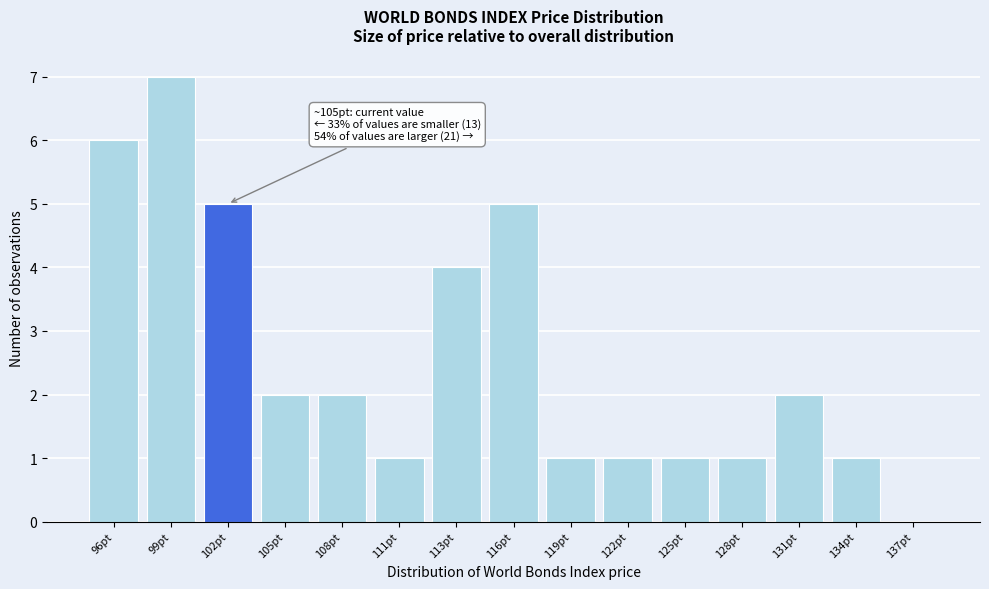

Reading left to right, what are all the values shown in this chart?

96pt=6	99pt=7	102pt=5	105pt=2	108pt=2	111pt=1	113pt=4	116pt=5	119pt=1	122pt=1	125pt=1	128pt=1	131pt=2	134pt=1	137pt=0